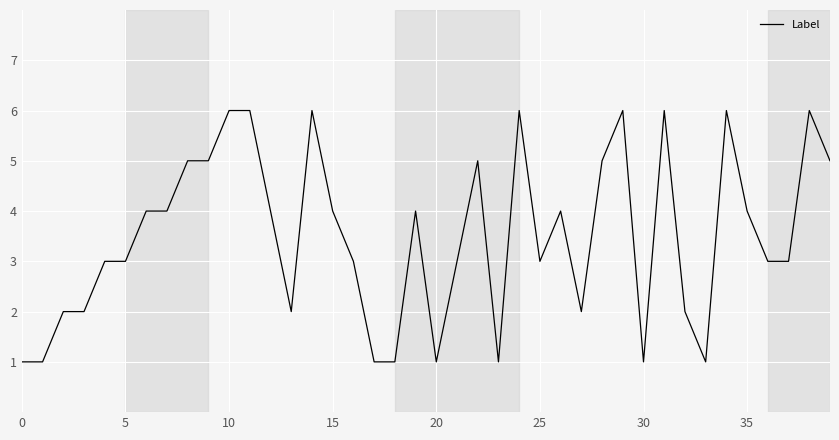

What is the difference between the maximum and minimum values?

5